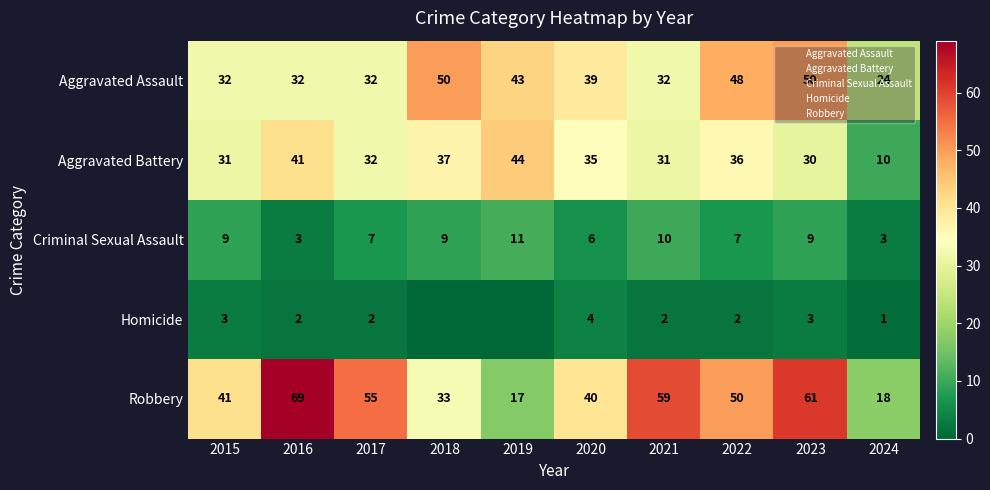

What is the sum of the Homicide values at 2016 and 2015?

5